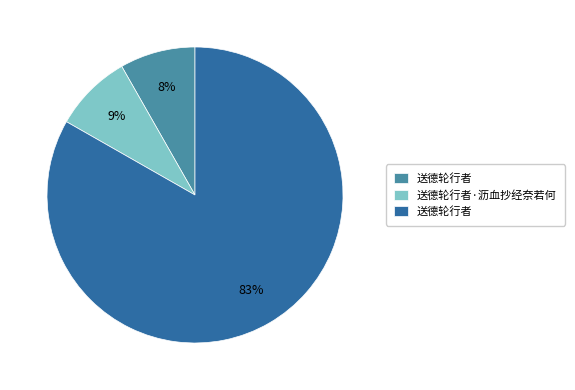

Does any single category account for the majority?

Yes